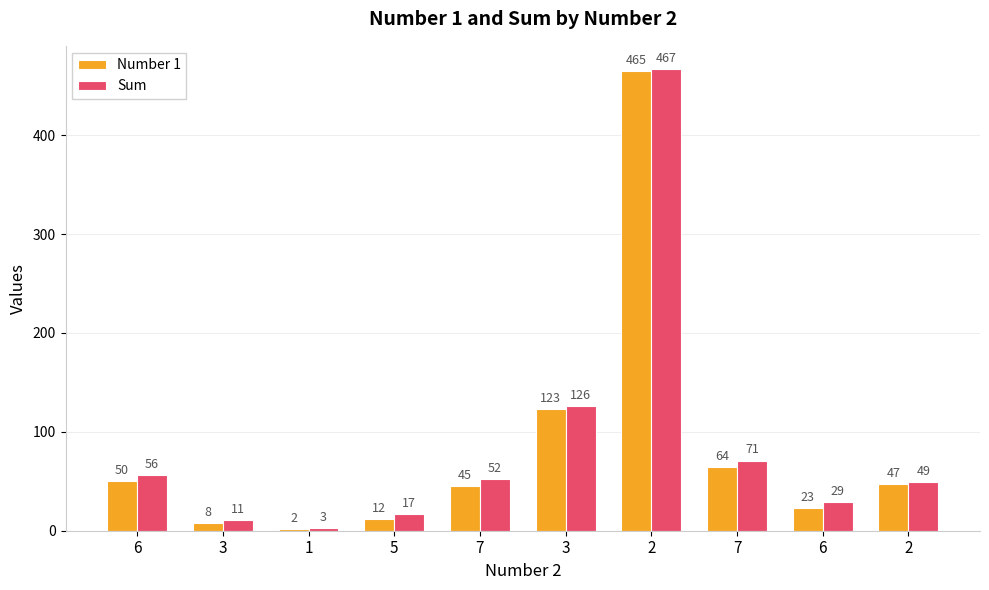

What is the value of the Sum bar at the 1st from the left?

56